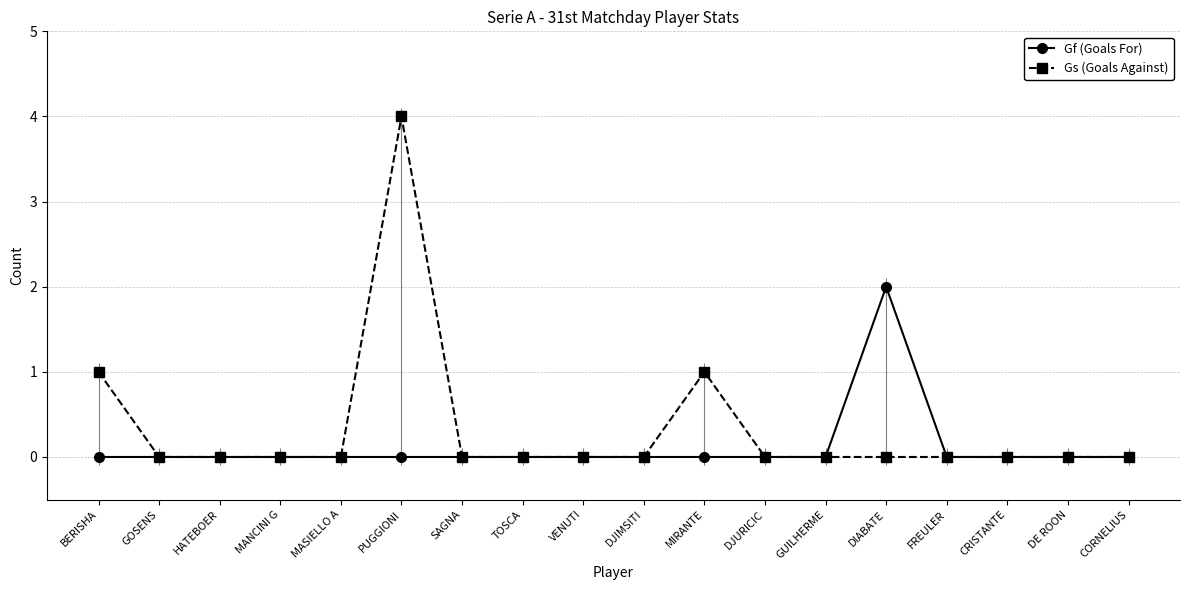

What is the difference between the maximum and minimum values in the Gs (Goals Against) series?

4